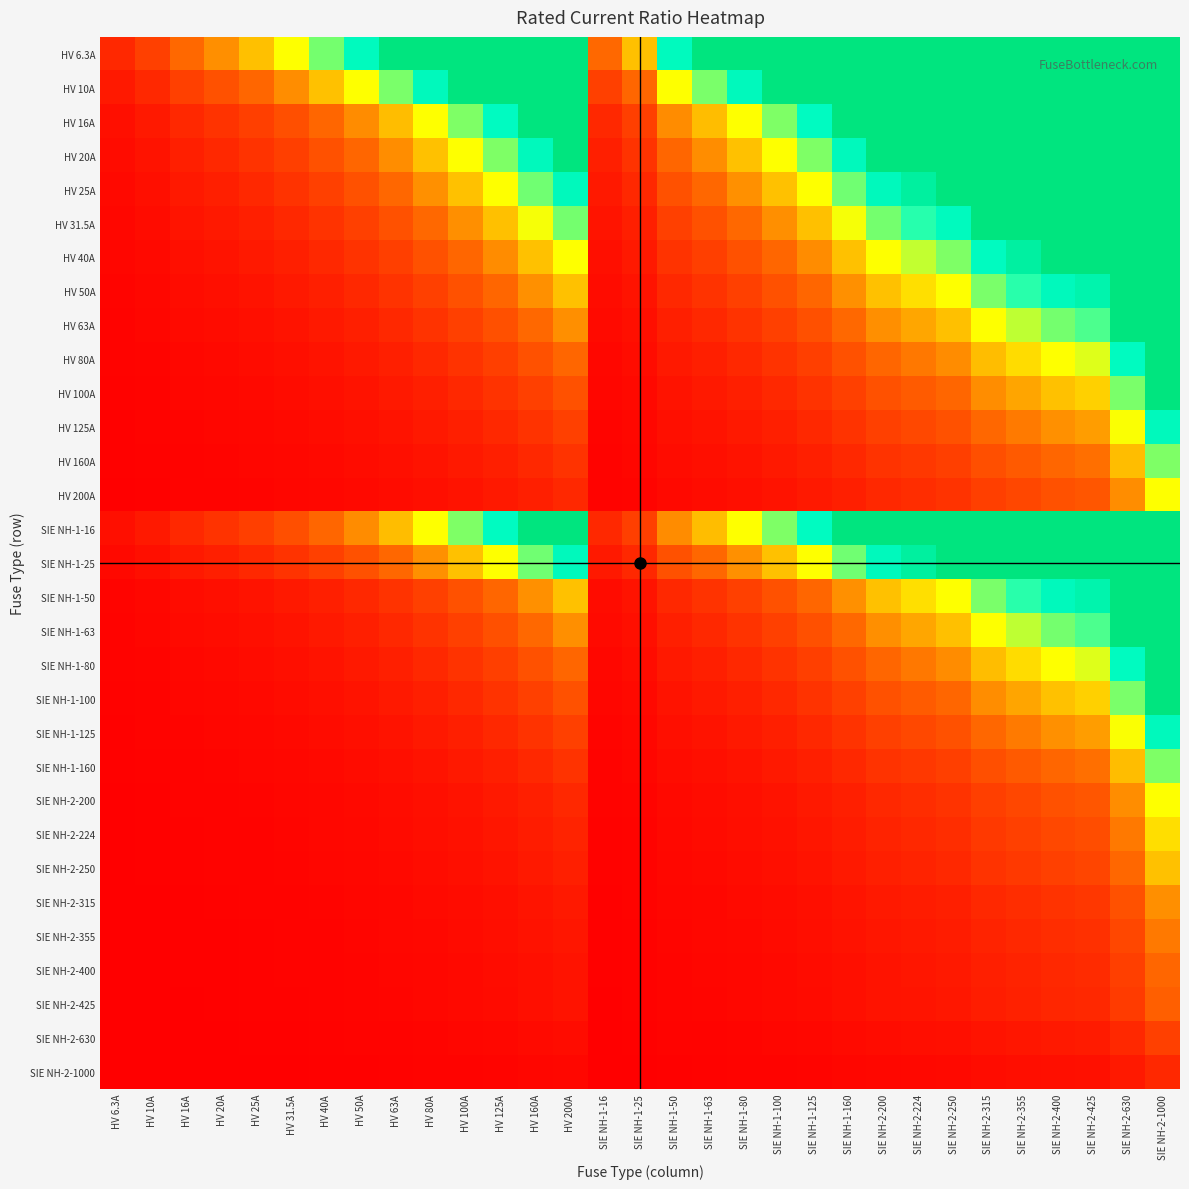

Reading left to right, extract all data points from this chart.

HV 6.3A: HV 6.3A=1.0	HV 10A=1.6	HV 16A=2.5	HV 20A=3.2	HV 25A=4.0	HV 31.5A=5.0	HV 40A=6.3	HV 50A=7.9	HV 63A=10.0	HV 80A=12.7	HV 100A=15.9	HV 125A=19.8	HV 160A=25.4	HV 200A=31.7	SIE NH-1-16=2.5	SIE NH-1-25=4.0	SIE NH-1-50=7.9	SIE NH-1-63=10.0	SIE NH-1-80=12.7	SIE NH-1-100=15.9	SIE NH-1-125=19.8	SIE NH-1-160=25.4	SIE NH-2-200=31.7	SIE NH-2-224=35.6	SIE NH-2-250=39.7	SIE NH-2-315=50.0	SIE NH-2-355=56.3	SIE NH-2-400=63.5	SIE NH-2-425=67.5	SIE NH-2-630=100.0	SIE NH-2-1000=158.7
HV 10A: HV 6.3A=0.6	HV 10A=1.0	HV 16A=1.6	HV 20A=2.0	HV 25A=2.5	HV 31.5A=3.1	HV 40A=4.0	HV 50A=5.0	HV 63A=6.3	HV 80A=8.0	HV 100A=10.0	HV 125A=12.5	HV 160A=16.0	HV 200A=20.0	SIE NH-1-16=1.6	SIE NH-1-25=2.5	SIE NH-1-50=5.0	SIE NH-1-63=6.3	SIE NH-1-80=8.0	SIE NH-1-100=10.0	SIE NH-1-125=12.5	SIE NH-1-160=16.0	SIE NH-2-200=20.0	SIE NH-2-224=22.4	SIE NH-2-250=25.0	SIE NH-2-315=31.5	SIE NH-2-355=35.5	SIE NH-2-400=40.0	SIE NH-2-425=42.5	SIE NH-2-630=63.0	SIE NH-2-1000=100.0
HV 16A: HV 6.3A=0.4	HV 10A=0.6	HV 16A=1.0	HV 20A=1.2	HV 25A=1.6	HV 31.5A=2.0	HV 40A=2.5	HV 50A=3.1	HV 63A=3.9	HV 80A=5.0	HV 100A=6.2	HV 125A=7.8	HV 160A=10.0	HV 200A=12.5	SIE NH-1-16=1.0	SIE NH-1-25=1.6	SIE NH-1-50=3.1	SIE NH-1-63=3.9	SIE NH-1-80=5.0	SIE NH-1-100=6.2	SIE NH-1-125=7.8	SIE NH-1-160=10.0	SIE NH-2-200=12.5	SIE NH-2-224=14.0	SIE NH-2-250=15.6	SIE NH-2-315=19.7	SIE NH-2-355=22.2	SIE NH-2-400=25.0	SIE NH-2-425=26.6	SIE NH-2-630=39.4	SIE NH-2-1000=62.5
HV 20A: HV 6.3A=0.3	HV 10A=0.5	HV 16A=0.8	HV 20A=1.0	HV 25A=1.2	HV 31.5A=1.6	HV 40A=2.0	HV 50A=2.5	HV 63A=3.1	HV 80A=4.0	HV 100A=5.0	HV 125A=6.2	HV 160A=8.0	HV 200A=10.0	SIE NH-1-16=0.8	SIE NH-1-25=1.2	SIE NH-1-50=2.5	SIE NH-1-63=3.1	SIE NH-1-80=4.0	SIE NH-1-100=5.0	SIE NH-1-125=6.2	SIE NH-1-160=8.0	SIE NH-2-200=10.0	SIE NH-2-224=11.2	SIE NH-2-250=12.5	SIE NH-2-315=15.8	SIE NH-2-355=17.8	SIE NH-2-400=20.0	SIE NH-2-425=21.2	SIE NH-2-630=31.5	SIE NH-2-1000=50.0
HV 25A: HV 6.3A=0.3	HV 10A=0.4	HV 16A=0.6	HV 20A=0.8	HV 25A=1.0	HV 31.5A=1.3	HV 40A=1.6	HV 50A=2.0	HV 63A=2.5	HV 80A=3.2	HV 100A=4.0	HV 125A=5.0	HV 160A=6.4	HV 200A=8.0	SIE NH-1-16=0.6	SIE NH-1-25=1.0	SIE NH-1-50=2.0	SIE NH-1-63=2.5	SIE NH-1-80=3.2	SIE NH-1-100=4.0	SIE NH-1-125=5.0	SIE NH-1-160=6.4	SIE NH-2-200=8.0	SIE NH-2-224=9.0	SIE NH-2-250=10.0	SIE NH-2-315=12.6	SIE NH-2-355=14.2	SIE NH-2-400=16.0	SIE NH-2-425=17.0	SIE NH-2-630=25.2	SIE NH-2-1000=40.0
HV 31.5A: HV 6.3A=0.2	HV 10A=0.3	HV 16A=0.5	HV 20A=0.6	HV 25A=0.8	HV 31.5A=1.0	HV 40A=1.3	HV 50A=1.6	HV 63A=2.0	HV 80A=2.5	HV 100A=3.2	HV 125A=4.0	HV 160A=5.1	HV 200A=6.3	SIE NH-1-16=0.5	SIE NH-1-25=0.8	SIE NH-1-50=1.6	SIE NH-1-63=2.0	SIE NH-1-80=2.5	SIE NH-1-100=3.2	SIE NH-1-125=4.0	SIE NH-1-160=5.1	SIE NH-2-200=6.3	SIE NH-2-224=7.1	SIE NH-2-250=7.9	SIE NH-2-315=10.0	SIE NH-2-355=11.3	SIE NH-2-400=12.7	SIE NH-2-425=13.5	SIE NH-2-630=20.0	SIE NH-2-1000=31.7
HV 40A: HV 6.3A=0.2	HV 10A=0.2	HV 16A=0.4	HV 20A=0.5	HV 25A=0.6	HV 31.5A=0.8	HV 40A=1.0	HV 50A=1.2	HV 63A=1.6	HV 80A=2.0	HV 100A=2.5	HV 125A=3.1	HV 160A=4.0	HV 200A=5.0	SIE NH-1-16=0.4	SIE NH-1-25=0.6	SIE NH-1-50=1.2	SIE NH-1-63=1.6	SIE NH-1-80=2.0	SIE NH-1-100=2.5	SIE NH-1-125=3.1	SIE NH-1-160=4.0	SIE NH-2-200=5.0	SIE NH-2-224=5.6	SIE NH-2-250=6.2	SIE NH-2-315=7.9	SIE NH-2-355=8.9	SIE NH-2-400=10.0	SIE NH-2-425=10.6	SIE NH-2-630=15.8	SIE NH-2-1000=25.0
HV 50A: HV 6.3A=0.1	HV 10A=0.2	HV 16A=0.3	HV 20A=0.4	HV 25A=0.5	HV 31.5A=0.6	HV 40A=0.8	HV 50A=1.0	HV 63A=1.3	HV 80A=1.6	HV 100A=2.0	HV 125A=2.5	HV 160A=3.2	HV 200A=4.0	SIE NH-1-16=0.3	SIE NH-1-25=0.5	SIE NH-1-50=1.0	SIE NH-1-63=1.3	SIE NH-1-80=1.6	SIE NH-1-100=2.0	SIE NH-1-125=2.5	SIE NH-1-160=3.2	SIE NH-2-200=4.0	SIE NH-2-224=4.5	SIE NH-2-250=5.0	SIE NH-2-315=6.3	SIE NH-2-355=7.1	SIE NH-2-400=8.0	SIE NH-2-425=8.5	SIE NH-2-630=12.6	SIE NH-2-1000=20.0
HV 63A: HV 6.3A=0.1	HV 10A=0.2	HV 16A=0.3	HV 20A=0.3	HV 25A=0.4	HV 31.5A=0.5	HV 40A=0.6	HV 50A=0.8	HV 63A=1.0	HV 80A=1.3	HV 100A=1.6	HV 125A=2.0	HV 160A=2.5	HV 200A=3.2	SIE NH-1-16=0.3	SIE NH-1-25=0.4	SIE NH-1-50=0.8	SIE NH-1-63=1.0	SIE NH-1-80=1.3	SIE NH-1-100=1.6	SIE NH-1-125=2.0	SIE NH-1-160=2.5	SIE NH-2-200=3.2	SIE NH-2-224=3.6	SIE NH-2-250=4.0	SIE NH-2-315=5.0	SIE NH-2-355=5.6	SIE NH-2-400=6.3	SIE NH-2-425=6.7	SIE NH-2-630=10.0	SIE NH-2-1000=15.9
HV 80A: HV 6.3A=0.1	HV 10A=0.1	HV 16A=0.2	HV 20A=0.2	HV 25A=0.3	HV 31.5A=0.4	HV 40A=0.5	HV 50A=0.6	HV 63A=0.8	HV 80A=1.0	HV 100A=1.2	HV 125A=1.6	HV 160A=2.0	HV 200A=2.5	SIE NH-1-16=0.2	SIE NH-1-25=0.3	SIE NH-1-50=0.6	SIE NH-1-63=0.8	SIE NH-1-80=1.0	SIE NH-1-100=1.2	SIE NH-1-125=1.6	SIE NH-1-160=2.0	SIE NH-2-200=2.5	SIE NH-2-224=2.8	SIE NH-2-250=3.1	SIE NH-2-315=3.9	SIE NH-2-355=4.4	SIE NH-2-400=5.0	SIE NH-2-425=5.3	SIE NH-2-630=7.9	SIE NH-2-1000=12.5
HV 100A: HV 6.3A=0.1	HV 10A=0.1	HV 16A=0.2	HV 20A=0.2	HV 25A=0.2	HV 31.5A=0.3	HV 40A=0.4	HV 50A=0.5	HV 63A=0.6	HV 80A=0.8	HV 100A=1.0	HV 125A=1.2	HV 160A=1.6	HV 200A=2.0	SIE NH-1-16=0.2	SIE NH-1-25=0.2	SIE NH-1-50=0.5	SIE NH-1-63=0.6	SIE NH-1-80=0.8	SIE NH-1-100=1.0	SIE NH-1-125=1.2	SIE NH-1-160=1.6	SIE NH-2-200=2.0	SIE NH-2-224=2.2	SIE NH-2-250=2.5	SIE NH-2-315=3.1	SIE NH-2-355=3.5	SIE NH-2-400=4.0	SIE NH-2-425=4.2	SIE NH-2-630=6.3	SIE NH-2-1000=10.0
HV 125A: HV 6.3A=0.1	HV 10A=0.1	HV 16A=0.1	HV 20A=0.2	HV 25A=0.2	HV 31.5A=0.3	HV 40A=0.3	HV 50A=0.4	HV 63A=0.5	HV 80A=0.6	HV 100A=0.8	HV 125A=1.0	HV 160A=1.3	HV 200A=1.6	SIE NH-1-16=0.1	SIE NH-1-25=0.2	SIE NH-1-50=0.4	SIE NH-1-63=0.5	SIE NH-1-80=0.6	SIE NH-1-100=0.8	SIE NH-1-125=1.0	SIE NH-1-160=1.3	SIE NH-2-200=1.6	SIE NH-2-224=1.8	SIE NH-2-250=2.0	SIE NH-2-315=2.5	SIE NH-2-355=2.8	SIE NH-2-400=3.2	SIE NH-2-425=3.4	SIE NH-2-630=5.0	SIE NH-2-1000=8.0
HV 160A: HV 6.3A=0.0	HV 10A=0.1	HV 16A=0.1	HV 20A=0.1	HV 25A=0.2	HV 31.5A=0.2	HV 40A=0.2	HV 50A=0.3	HV 63A=0.4	HV 80A=0.5	HV 100A=0.6	HV 125A=0.8	HV 160A=1.0	HV 200A=1.2	SIE NH-1-16=0.1	SIE NH-1-25=0.2	SIE NH-1-50=0.3	SIE NH-1-63=0.4	SIE NH-1-80=0.5	SIE NH-1-100=0.6	SIE NH-1-125=0.8	SIE NH-1-160=1.0	SIE NH-2-200=1.2	SIE NH-2-224=1.4	SIE NH-2-250=1.6	SIE NH-2-315=2.0	SIE NH-2-355=2.2	SIE NH-2-400=2.5	SIE NH-2-425=2.7	SIE NH-2-630=3.9	SIE NH-2-1000=6.2
HV 200A: HV 6.3A=0.0	HV 10A=0.1	HV 16A=0.1	HV 20A=0.1	HV 25A=0.1	HV 31.5A=0.2	HV 40A=0.2	HV 50A=0.2	HV 63A=0.3	HV 80A=0.4	HV 100A=0.5	HV 125A=0.6	HV 160A=0.8	HV 200A=1.0	SIE NH-1-16=0.1	SIE NH-1-25=0.1	SIE NH-1-50=0.2	SIE NH-1-63=0.3	SIE NH-1-80=0.4	SIE NH-1-100=0.5	SIE NH-1-125=0.6	SIE NH-1-160=0.8	SIE NH-2-200=1.0	SIE NH-2-224=1.1	SIE NH-2-250=1.2	SIE NH-2-315=1.6	SIE NH-2-355=1.8	SIE NH-2-400=2.0	SIE NH-2-425=2.1	SIE NH-2-630=3.1	SIE NH-2-1000=5.0
SIE NH-1-16: HV 6.3A=0.4	HV 10A=0.6	HV 16A=1.0	HV 20A=1.2	HV 25A=1.6	HV 31.5A=2.0	HV 40A=2.5	HV 50A=3.1	HV 63A=3.9	HV 80A=5.0	HV 100A=6.2	HV 125A=7.8	HV 160A=10.0	HV 200A=12.5	SIE NH-1-16=1.0	SIE NH-1-25=1.6	SIE NH-1-50=3.1	SIE NH-1-63=3.9	SIE NH-1-80=5.0	SIE NH-1-100=6.2	SIE NH-1-125=7.8	SIE NH-1-160=10.0	SIE NH-2-200=12.5	SIE NH-2-224=14.0	SIE NH-2-250=15.6	SIE NH-2-315=19.7	SIE NH-2-355=22.2	SIE NH-2-400=25.0	SIE NH-2-425=26.6	SIE NH-2-630=39.4	SIE NH-2-1000=62.5
SIE NH-1-25: HV 6.3A=0.3	HV 10A=0.4	HV 16A=0.6	HV 20A=0.8	HV 25A=1.0	HV 31.5A=1.3	HV 40A=1.6	HV 50A=2.0	HV 63A=2.5	HV 80A=3.2	HV 100A=4.0	HV 125A=5.0	HV 160A=6.4	HV 200A=8.0	SIE NH-1-16=0.6	SIE NH-1-25=1.0	SIE NH-1-50=2.0	SIE NH-1-63=2.5	SIE NH-1-80=3.2	SIE NH-1-100=4.0	SIE NH-1-125=5.0	SIE NH-1-160=6.4	SIE NH-2-200=8.0	SIE NH-2-224=9.0	SIE NH-2-250=10.0	SIE NH-2-315=12.6	SIE NH-2-355=14.2	SIE NH-2-400=16.0	SIE NH-2-425=17.0	SIE NH-2-630=25.2	SIE NH-2-1000=40.0
SIE NH-1-50: HV 6.3A=0.1	HV 10A=0.2	HV 16A=0.3	HV 20A=0.4	HV 25A=0.5	HV 31.5A=0.6	HV 40A=0.8	HV 50A=1.0	HV 63A=1.3	HV 80A=1.6	HV 100A=2.0	HV 125A=2.5	HV 160A=3.2	HV 200A=4.0	SIE NH-1-16=0.3	SIE NH-1-25=0.5	SIE NH-1-50=1.0	SIE NH-1-63=1.3	SIE NH-1-80=1.6	SIE NH-1-100=2.0	SIE NH-1-125=2.5	SIE NH-1-160=3.2	SIE NH-2-200=4.0	SIE NH-2-224=4.5	SIE NH-2-250=5.0	SIE NH-2-315=6.3	SIE NH-2-355=7.1	SIE NH-2-400=8.0	SIE NH-2-425=8.5	SIE NH-2-630=12.6	SIE NH-2-1000=20.0
SIE NH-1-63: HV 6.3A=0.1	HV 10A=0.2	HV 16A=0.3	HV 20A=0.3	HV 25A=0.4	HV 31.5A=0.5	HV 40A=0.6	HV 50A=0.8	HV 63A=1.0	HV 80A=1.3	HV 100A=1.6	HV 125A=2.0	HV 160A=2.5	HV 200A=3.2	SIE NH-1-16=0.3	SIE NH-1-25=0.4	SIE NH-1-50=0.8	SIE NH-1-63=1.0	SIE NH-1-80=1.3	SIE NH-1-100=1.6	SIE NH-1-125=2.0	SIE NH-1-160=2.5	SIE NH-2-200=3.2	SIE NH-2-224=3.6	SIE NH-2-250=4.0	SIE NH-2-315=5.0	SIE NH-2-355=5.6	SIE NH-2-400=6.3	SIE NH-2-425=6.7	SIE NH-2-630=10.0	SIE NH-2-1000=15.9
SIE NH-1-80: HV 6.3A=0.1	HV 10A=0.1	HV 16A=0.2	HV 20A=0.2	HV 25A=0.3	HV 31.5A=0.4	HV 40A=0.5	HV 50A=0.6	HV 63A=0.8	HV 80A=1.0	HV 100A=1.2	HV 125A=1.6	HV 160A=2.0	HV 200A=2.5	SIE NH-1-16=0.2	SIE NH-1-25=0.3	SIE NH-1-50=0.6	SIE NH-1-63=0.8	SIE NH-1-80=1.0	SIE NH-1-100=1.2	SIE NH-1-125=1.6	SIE NH-1-160=2.0	SIE NH-2-200=2.5	SIE NH-2-224=2.8	SIE NH-2-250=3.1	SIE NH-2-315=3.9	SIE NH-2-355=4.4	SIE NH-2-400=5.0	SIE NH-2-425=5.3	SIE NH-2-630=7.9	SIE NH-2-1000=12.5
SIE NH-1-100: HV 6.3A=0.1	HV 10A=0.1	HV 16A=0.2	HV 20A=0.2	HV 25A=0.2	HV 31.5A=0.3	HV 40A=0.4	HV 50A=0.5	HV 63A=0.6	HV 80A=0.8	HV 100A=1.0	HV 125A=1.2	HV 160A=1.6	HV 200A=2.0	SIE NH-1-16=0.2	SIE NH-1-25=0.2	SIE NH-1-50=0.5	SIE NH-1-63=0.6	SIE NH-1-80=0.8	SIE NH-1-100=1.0	SIE NH-1-125=1.2	SIE NH-1-160=1.6	SIE NH-2-200=2.0	SIE NH-2-224=2.2	SIE NH-2-250=2.5	SIE NH-2-315=3.1	SIE NH-2-355=3.5	SIE NH-2-400=4.0	SIE NH-2-425=4.2	SIE NH-2-630=6.3	SIE NH-2-1000=10.0
SIE NH-1-125: HV 6.3A=0.1	HV 10A=0.1	HV 16A=0.1	HV 20A=0.2	HV 25A=0.2	HV 31.5A=0.3	HV 40A=0.3	HV 50A=0.4	HV 63A=0.5	HV 80A=0.6	HV 100A=0.8	HV 125A=1.0	HV 160A=1.3	HV 200A=1.6	SIE NH-1-16=0.1	SIE NH-1-25=0.2	SIE NH-1-50=0.4	SIE NH-1-63=0.5	SIE NH-1-80=0.6	SIE NH-1-100=0.8	SIE NH-1-125=1.0	SIE NH-1-160=1.3	SIE NH-2-200=1.6	SIE NH-2-224=1.8	SIE NH-2-250=2.0	SIE NH-2-315=2.5	SIE NH-2-355=2.8	SIE NH-2-400=3.2	SIE NH-2-425=3.4	SIE NH-2-630=5.0	SIE NH-2-1000=8.0
SIE NH-1-160: HV 6.3A=0.0	HV 10A=0.1	HV 16A=0.1	HV 20A=0.1	HV 25A=0.2	HV 31.5A=0.2	HV 40A=0.2	HV 50A=0.3	HV 63A=0.4	HV 80A=0.5	HV 100A=0.6	HV 125A=0.8	HV 160A=1.0	HV 200A=1.2	SIE NH-1-16=0.1	SIE NH-1-25=0.2	SIE NH-1-50=0.3	SIE NH-1-63=0.4	SIE NH-1-80=0.5	SIE NH-1-100=0.6	SIE NH-1-125=0.8	SIE NH-1-160=1.0	SIE NH-2-200=1.2	SIE NH-2-224=1.4	SIE NH-2-250=1.6	SIE NH-2-315=2.0	SIE NH-2-355=2.2	SIE NH-2-400=2.5	SIE NH-2-425=2.7	SIE NH-2-630=3.9	SIE NH-2-1000=6.2
SIE NH-2-200: HV 6.3A=0.0	HV 10A=0.1	HV 16A=0.1	HV 20A=0.1	HV 25A=0.1	HV 31.5A=0.2	HV 40A=0.2	HV 50A=0.2	HV 63A=0.3	HV 80A=0.4	HV 100A=0.5	HV 125A=0.6	HV 160A=0.8	HV 200A=1.0	SIE NH-1-16=0.1	SIE NH-1-25=0.1	SIE NH-1-50=0.2	SIE NH-1-63=0.3	SIE NH-1-80=0.4	SIE NH-1-100=0.5	SIE NH-1-125=0.6	SIE NH-1-160=0.8	SIE NH-2-200=1.0	SIE NH-2-224=1.1	SIE NH-2-250=1.2	SIE NH-2-315=1.6	SIE NH-2-355=1.8	SIE NH-2-400=2.0	SIE NH-2-425=2.1	SIE NH-2-630=3.1	SIE NH-2-1000=5.0
SIE NH-2-224: HV 6.3A=0.0	HV 10A=0.0	HV 16A=0.1	HV 20A=0.1	HV 25A=0.1	HV 31.5A=0.1	HV 40A=0.2	HV 50A=0.2	HV 63A=0.3	HV 80A=0.4	HV 100A=0.4	HV 125A=0.6	HV 160A=0.7	HV 200A=0.9	SIE NH-1-16=0.1	SIE NH-1-25=0.1	SIE NH-1-50=0.2	SIE NH-1-63=0.3	SIE NH-1-80=0.4	SIE NH-1-100=0.4	SIE NH-1-125=0.6	SIE NH-1-160=0.7	SIE NH-2-200=0.9	SIE NH-2-224=1.0	SIE NH-2-250=1.1	SIE NH-2-315=1.4	SIE NH-2-355=1.6	SIE NH-2-400=1.8	SIE NH-2-425=1.9	SIE NH-2-630=2.8	SIE NH-2-1000=4.5
SIE NH-2-250: HV 6.3A=0.0	HV 10A=0.0	HV 16A=0.1	HV 20A=0.1	HV 25A=0.1	HV 31.5A=0.1	HV 40A=0.2	HV 50A=0.2	HV 63A=0.3	HV 80A=0.3	HV 100A=0.4	HV 125A=0.5	HV 160A=0.6	HV 200A=0.8	SIE NH-1-16=0.1	SIE NH-1-25=0.1	SIE NH-1-50=0.2	SIE NH-1-63=0.3	SIE NH-1-80=0.3	SIE NH-1-100=0.4	SIE NH-1-125=0.5	SIE NH-1-160=0.6	SIE NH-2-200=0.8	SIE NH-2-224=0.9	SIE NH-2-250=1.0	SIE NH-2-315=1.3	SIE NH-2-355=1.4	SIE NH-2-400=1.6	SIE NH-2-425=1.7	SIE NH-2-630=2.5	SIE NH-2-1000=4.0
SIE NH-2-315: HV 6.3A=0.0	HV 10A=0.0	HV 16A=0.1	HV 20A=0.1	HV 25A=0.1	HV 31.5A=0.1	HV 40A=0.1	HV 50A=0.2	HV 63A=0.2	HV 80A=0.3	HV 100A=0.3	HV 125A=0.4	HV 160A=0.5	HV 200A=0.6	SIE NH-1-16=0.1	SIE NH-1-25=0.1	SIE NH-1-50=0.2	SIE NH-1-63=0.2	SIE NH-1-80=0.3	SIE NH-1-100=0.3	SIE NH-1-125=0.4	SIE NH-1-160=0.5	SIE NH-2-200=0.6	SIE NH-2-224=0.7	SIE NH-2-250=0.8	SIE NH-2-315=1.0	SIE NH-2-355=1.1	SIE NH-2-400=1.3	SIE NH-2-425=1.3	SIE NH-2-630=2.0	SIE NH-2-1000=3.2
SIE NH-2-355: HV 6.3A=0.0	HV 10A=0.0	HV 16A=0.0	HV 20A=0.1	HV 25A=0.1	HV 31.5A=0.1	HV 40A=0.1	HV 50A=0.1	HV 63A=0.2	HV 80A=0.2	HV 100A=0.3	HV 125A=0.4	HV 160A=0.5	HV 200A=0.6	SIE NH-1-16=0.0	SIE NH-1-25=0.1	SIE NH-1-50=0.1	SIE NH-1-63=0.2	SIE NH-1-80=0.2	SIE NH-1-100=0.3	SIE NH-1-125=0.4	SIE NH-1-160=0.5	SIE NH-2-200=0.6	SIE NH-2-224=0.6	SIE NH-2-250=0.7	SIE NH-2-315=0.9	SIE NH-2-355=1.0	SIE NH-2-400=1.1	SIE NH-2-425=1.2	SIE NH-2-630=1.8	SIE NH-2-1000=2.8
SIE NH-2-400: HV 6.3A=0.0	HV 10A=0.0	HV 16A=0.0	HV 20A=0.1	HV 25A=0.1	HV 31.5A=0.1	HV 40A=0.1	HV 50A=0.1	HV 63A=0.2	HV 80A=0.2	HV 100A=0.2	HV 125A=0.3	HV 160A=0.4	HV 200A=0.5	SIE NH-1-16=0.0	SIE NH-1-25=0.1	SIE NH-1-50=0.1	SIE NH-1-63=0.2	SIE NH-1-80=0.2	SIE NH-1-100=0.2	SIE NH-1-125=0.3	SIE NH-1-160=0.4	SIE NH-2-200=0.5	SIE NH-2-224=0.6	SIE NH-2-250=0.6	SIE NH-2-315=0.8	SIE NH-2-355=0.9	SIE NH-2-400=1.0	SIE NH-2-425=1.1	SIE NH-2-630=1.6	SIE NH-2-1000=2.5
SIE NH-2-425: HV 6.3A=0.0	HV 10A=0.0	HV 16A=0.0	HV 20A=0.0	HV 25A=0.1	HV 31.5A=0.1	HV 40A=0.1	HV 50A=0.1	HV 63A=0.1	HV 80A=0.2	HV 100A=0.2	HV 125A=0.3	HV 160A=0.4	HV 200A=0.5	SIE NH-1-16=0.0	SIE NH-1-25=0.1	SIE NH-1-50=0.1	SIE NH-1-63=0.1	SIE NH-1-80=0.2	SIE NH-1-100=0.2	SIE NH-1-125=0.3	SIE NH-1-160=0.4	SIE NH-2-200=0.5	SIE NH-2-224=0.5	SIE NH-2-250=0.6	SIE NH-2-315=0.7	SIE NH-2-355=0.8	SIE NH-2-400=0.9	SIE NH-2-425=1.0	SIE NH-2-630=1.5	SIE NH-2-1000=2.4
SIE NH-2-630: HV 6.3A=0.0	HV 10A=0.0	HV 16A=0.0	HV 20A=0.0	HV 25A=0.0	HV 31.5A=0.1	HV 40A=0.1	HV 50A=0.1	HV 63A=0.1	HV 80A=0.1	HV 100A=0.2	HV 125A=0.2	HV 160A=0.3	HV 200A=0.3	SIE NH-1-16=0.0	SIE NH-1-25=0.0	SIE NH-1-50=0.1	SIE NH-1-63=0.1	SIE NH-1-80=0.1	SIE NH-1-100=0.2	SIE NH-1-125=0.2	SIE NH-1-160=0.3	SIE NH-2-200=0.3	SIE NH-2-224=0.4	SIE NH-2-250=0.4	SIE NH-2-315=0.5	SIE NH-2-355=0.6	SIE NH-2-400=0.6	SIE NH-2-425=0.7	SIE NH-2-630=1.0	SIE NH-2-1000=1.6
SIE NH-2-1000: HV 6.3A=0.0	HV 10A=0.0	HV 16A=0.0	HV 20A=0.0	HV 25A=0.0	HV 31.5A=0.0	HV 40A=0.0	HV 50A=0.1	HV 63A=0.1	HV 80A=0.1	HV 100A=0.1	HV 125A=0.1	HV 160A=0.2	HV 200A=0.2	SIE NH-1-16=0.0	SIE NH-1-25=0.0	SIE NH-1-50=0.1	SIE NH-1-63=0.1	SIE NH-1-80=0.1	SIE NH-1-100=0.1	SIE NH-1-125=0.1	SIE NH-1-160=0.2	SIE NH-2-200=0.2	SIE NH-2-224=0.2	SIE NH-2-250=0.2	SIE NH-2-315=0.3	SIE NH-2-355=0.4	SIE NH-2-400=0.4	SIE NH-2-425=0.4	SIE NH-2-630=0.6	SIE NH-2-1000=1.0